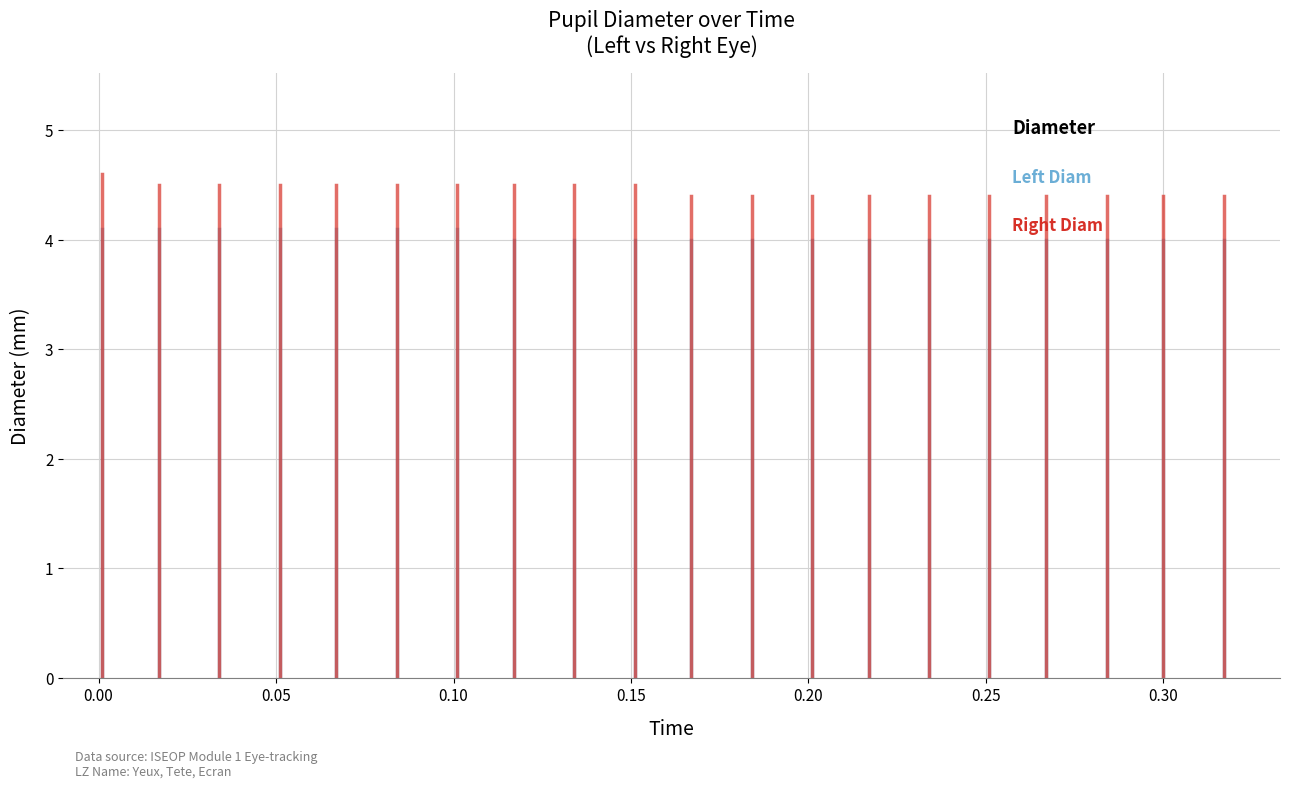

Is the value of Left Diam at 0.00 greater than the value of Right Diam at 0.00?

No